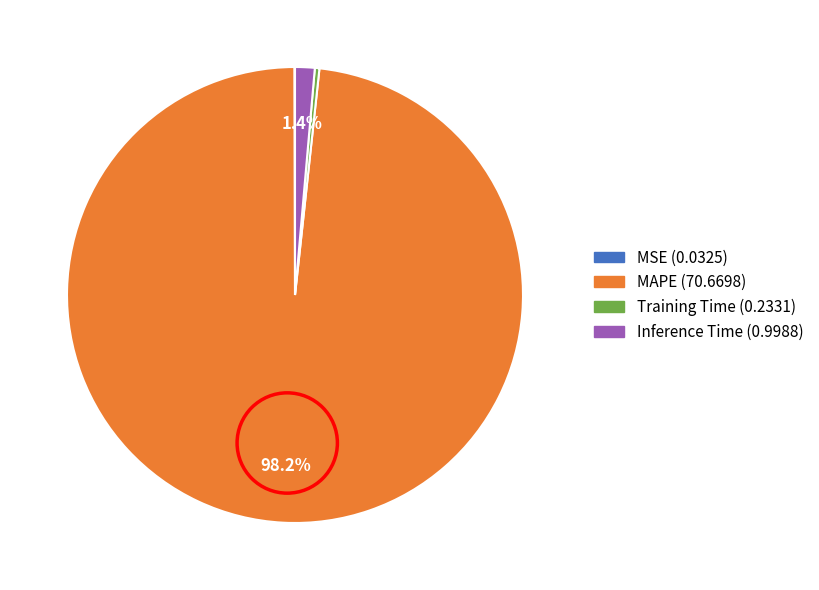

Is there a majority slice in this chart?

Yes